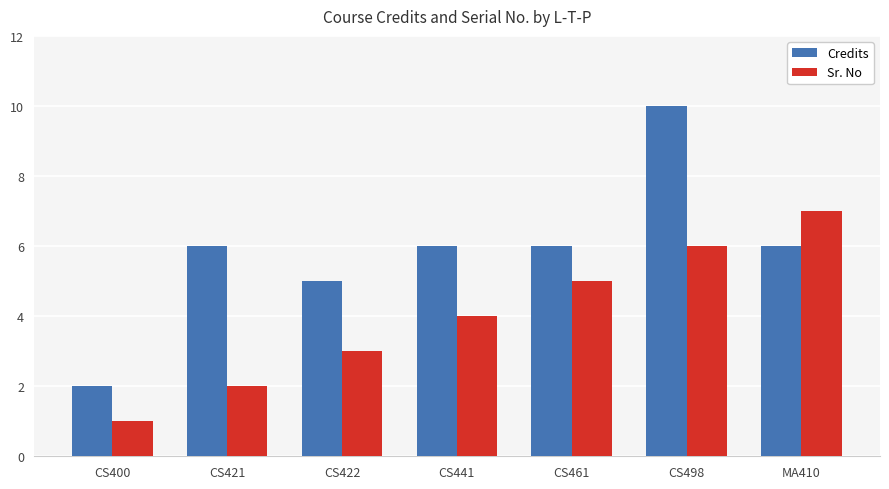

At CS498, list the series in order from smallest to largest.

Sr. No, Credits